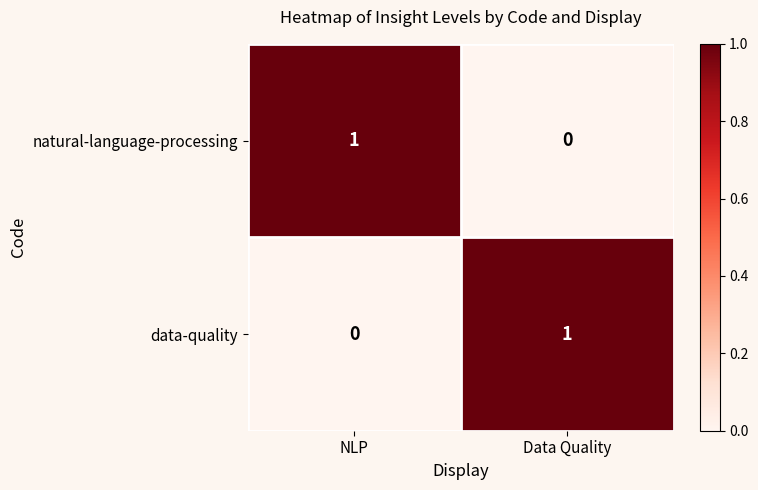

Where is data-quality nearest to the value 0?

NLP